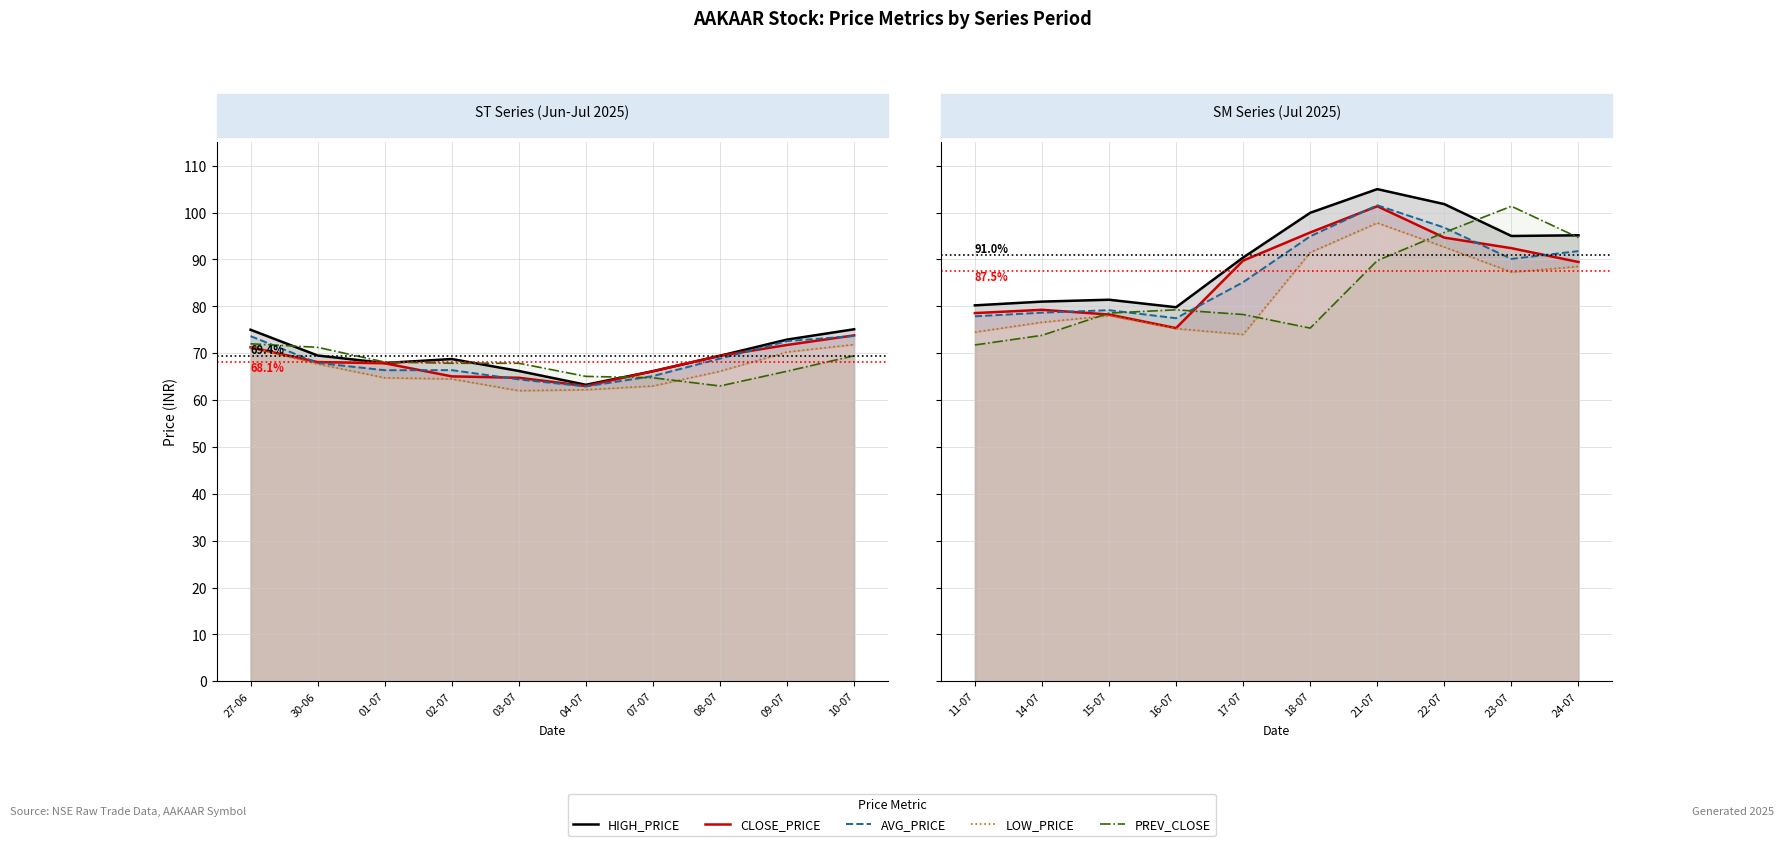

What is the label of the 3rd point from the left?

15-07